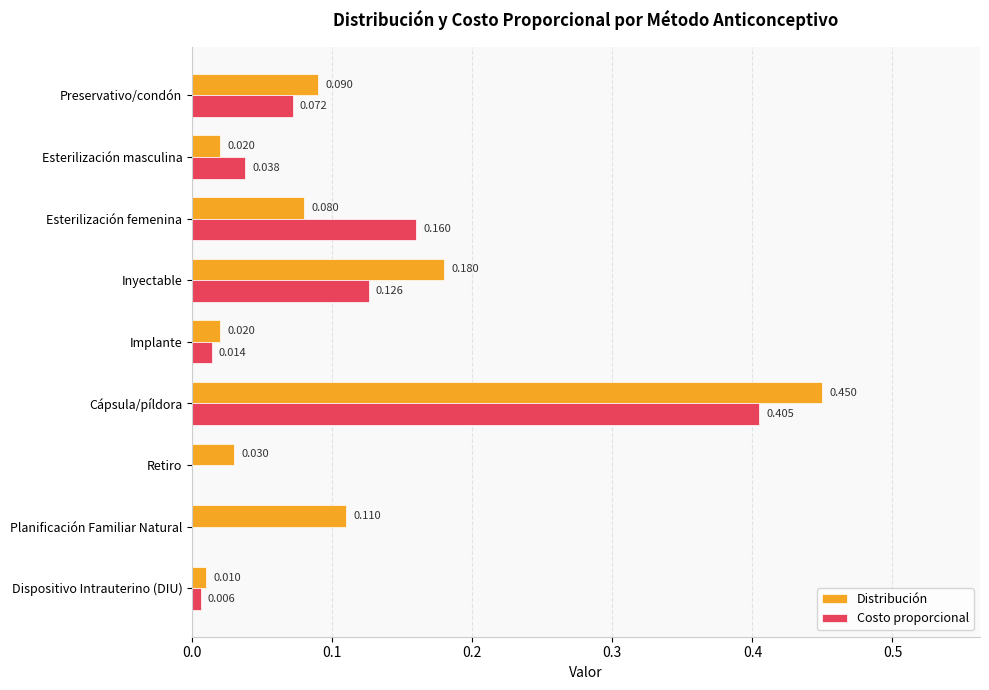

At which label does Costo proporcional reach its peak?

Cápsula/píldora